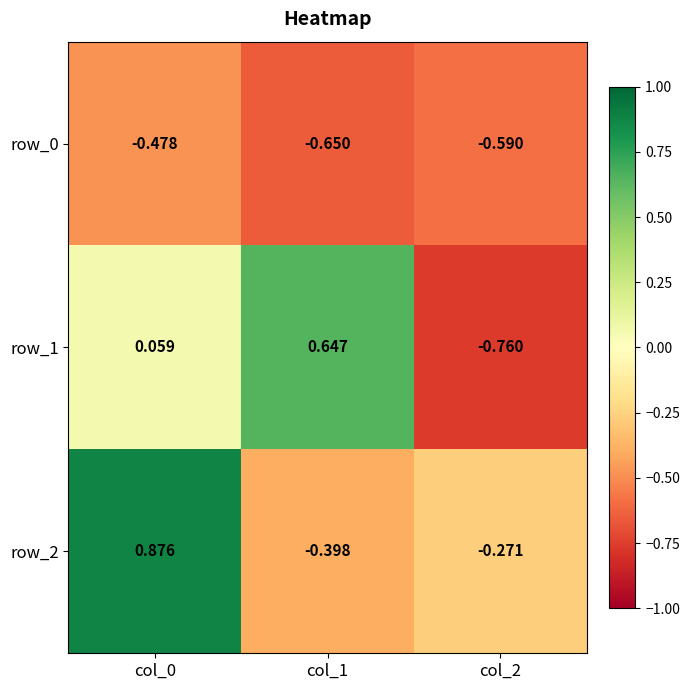

Is the value of row_2 at col_0 greater than the value of row_0 at col_1?

Yes